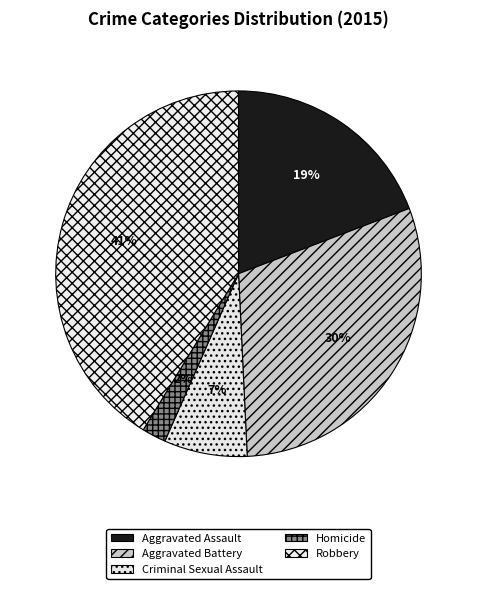

How many slices are in this pie chart?

5